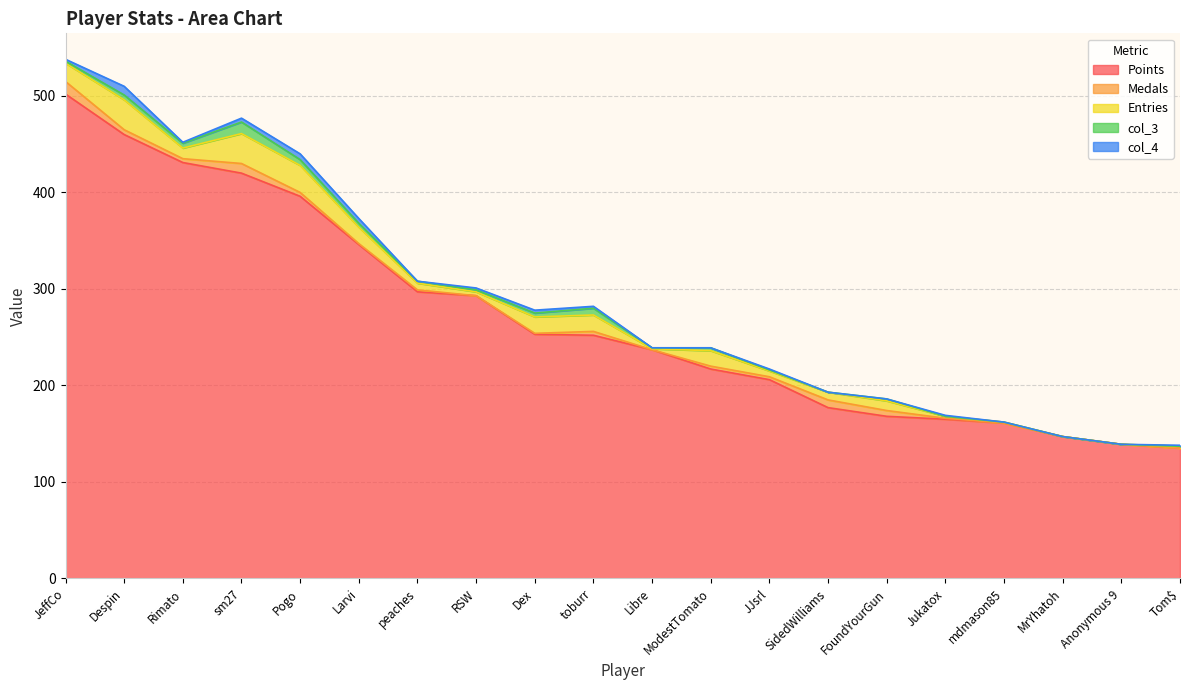

What is the spread (max minus min) of values at peaches?

297